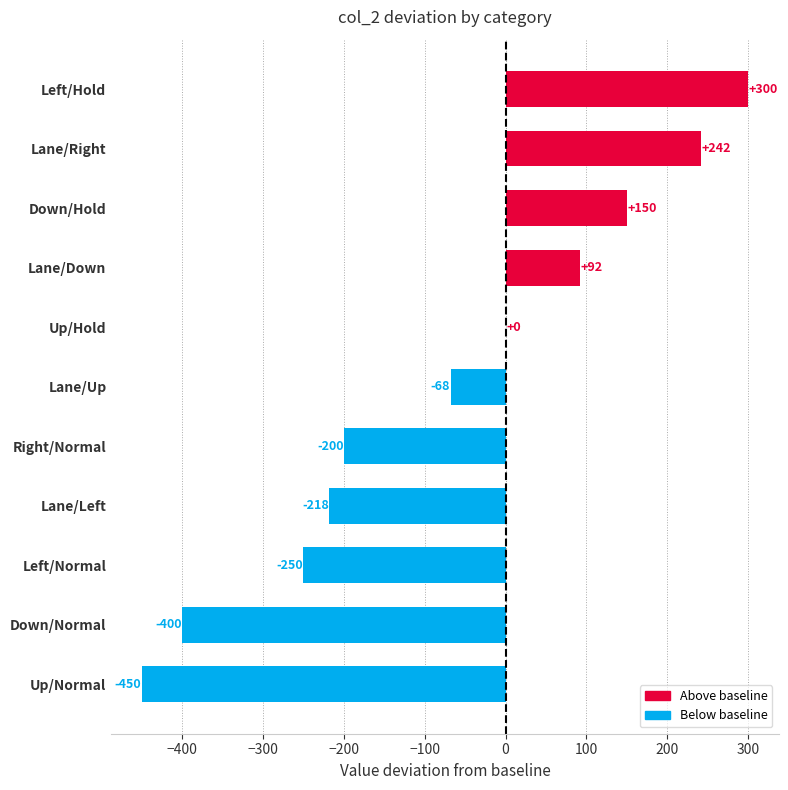

What is the sum of all values?

-802